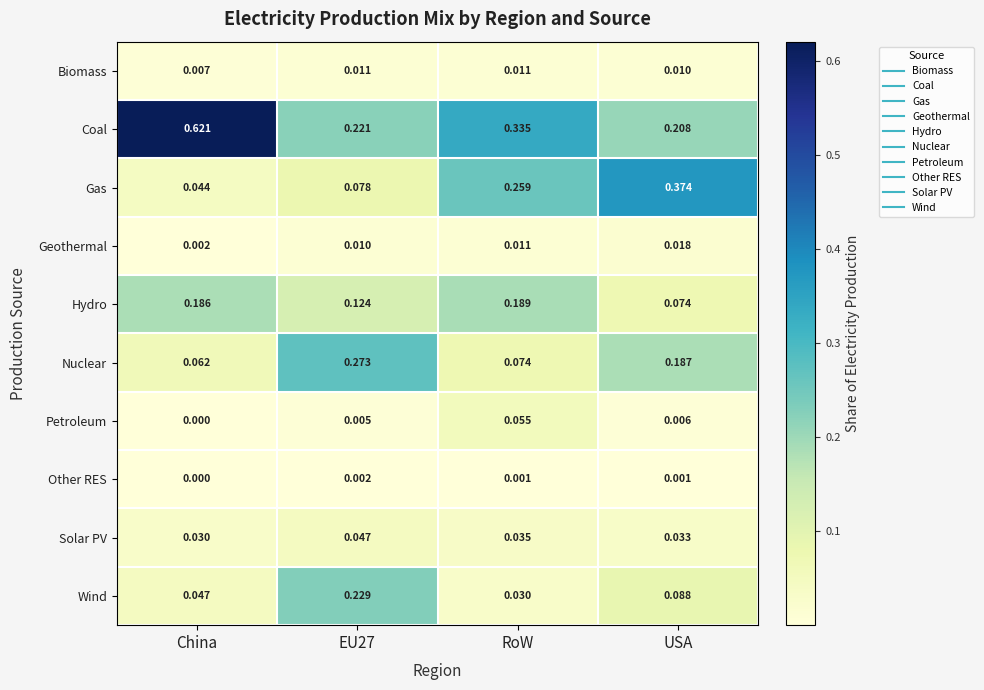

List the series in order of their peak value, highest first.

Coal, Gas, Nuclear, Wind, Hydro, Petroleum, Solar PV, Geothermal, Biomass, Other RES